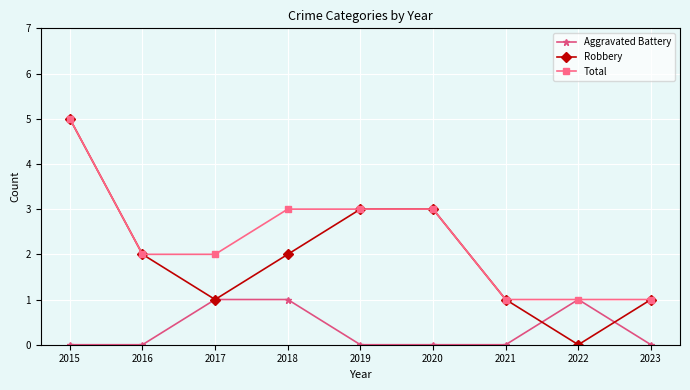

Is it true that Total equals 3 at 2017?

False